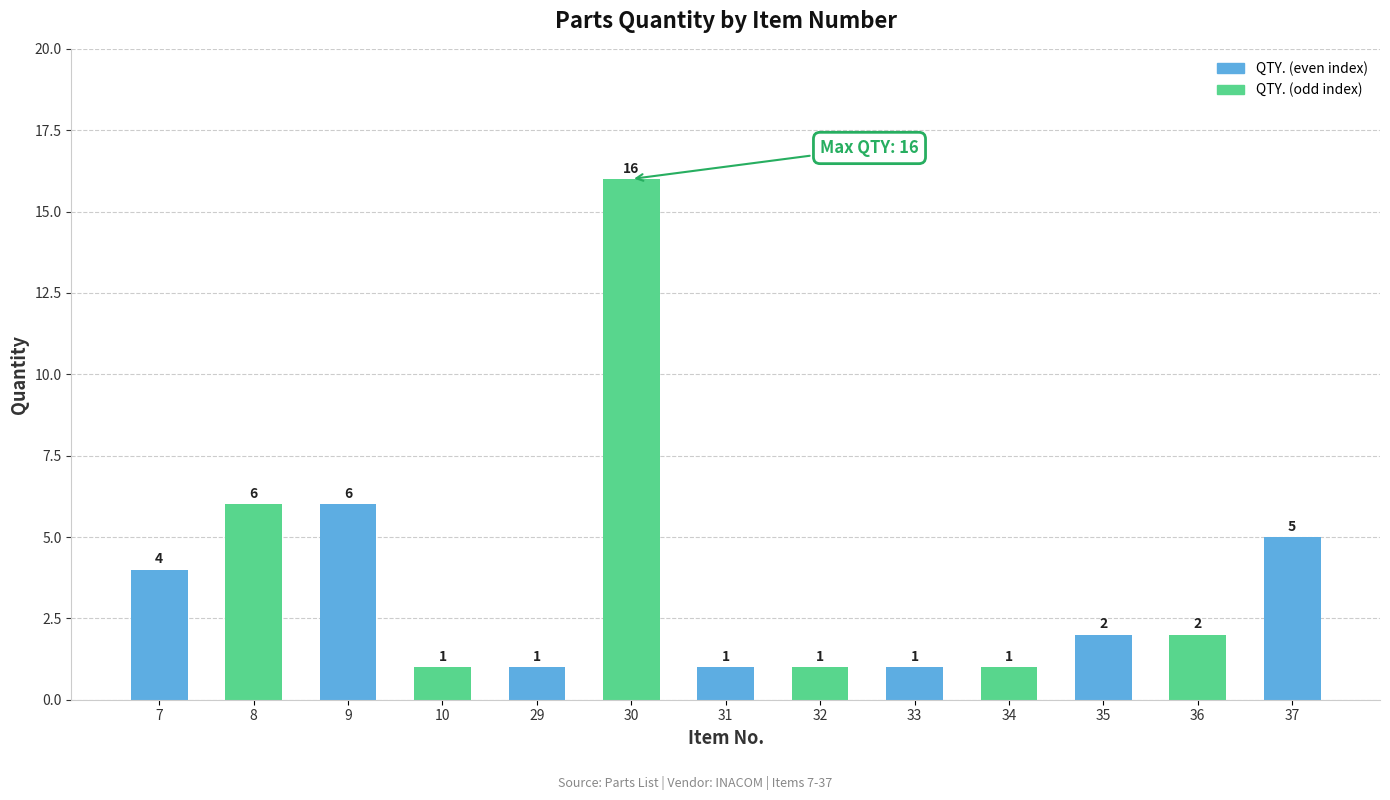

Reading right to left, what are all the values shown in this chart?

37=5	36=2	35=2	34=1	33=1	32=1	31=1	30=16	29=1	10=1	9=6	8=6	7=4